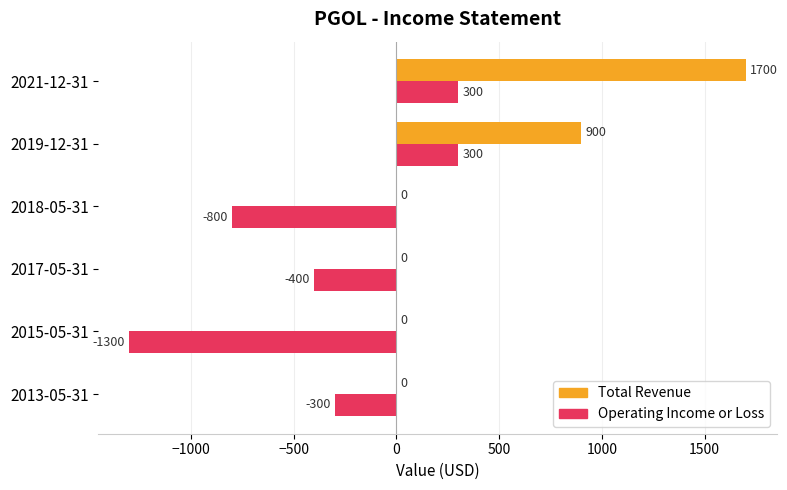

How many Total Revenue values are between 0 and 900?

5